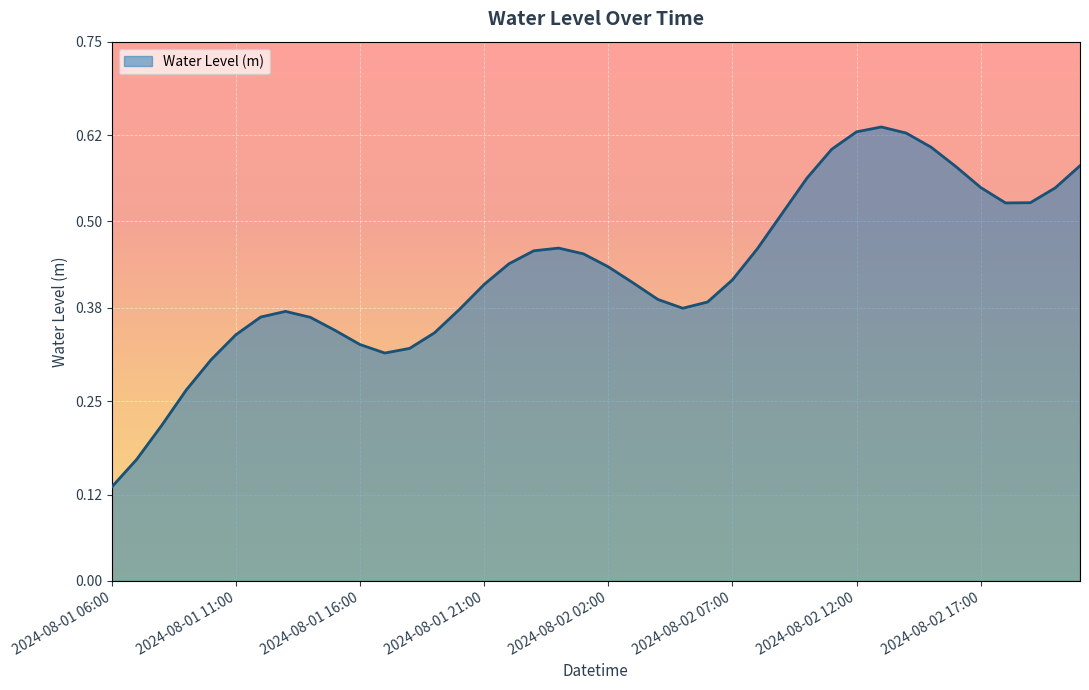

Does the chart have visible grid lines?

Yes